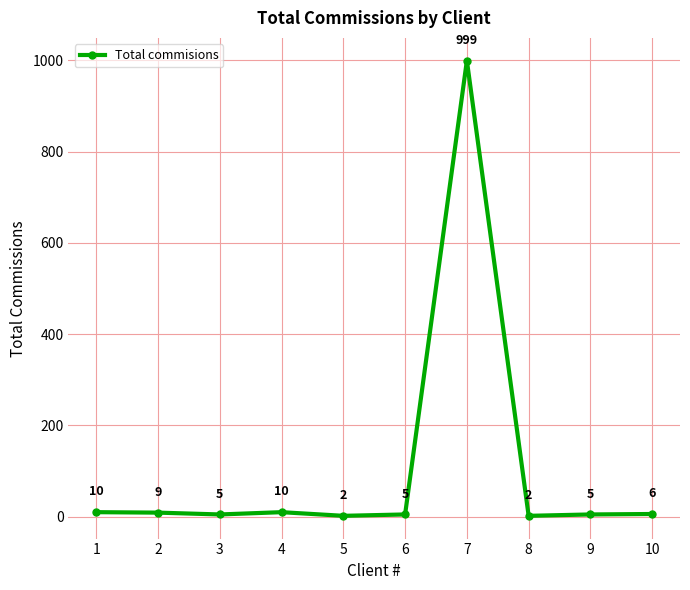

What is the value of the 1st point from the left?

10